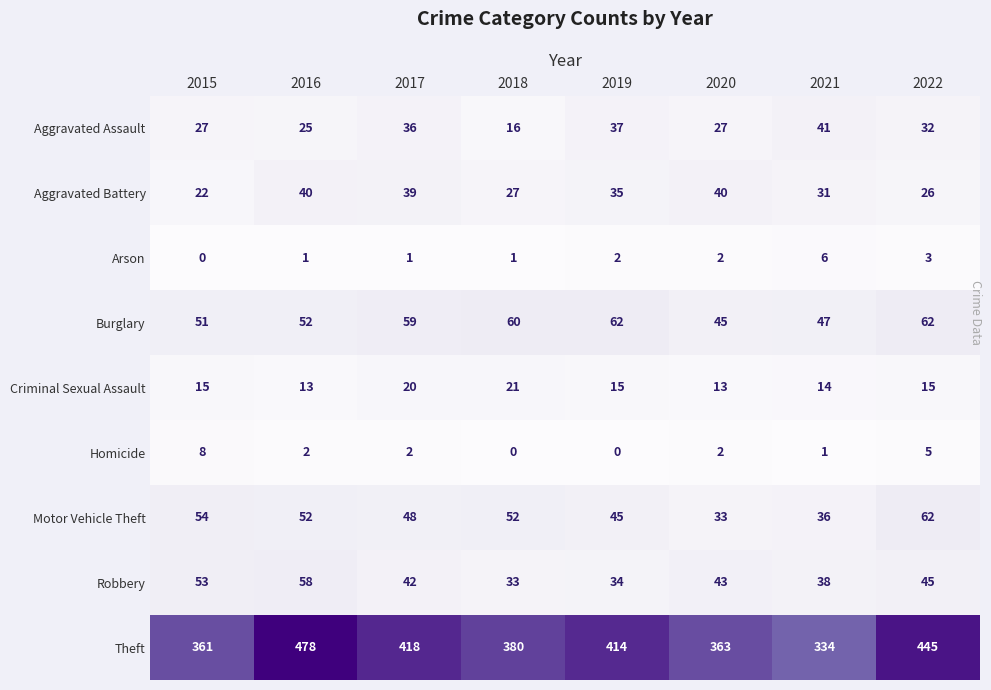

At 2018, list the series in order from largest to smallest.

Theft, Burglary, Motor Vehicle Theft, Robbery, Aggravated Battery, Criminal Sexual Assault, Aggravated Assault, Arson, Homicide